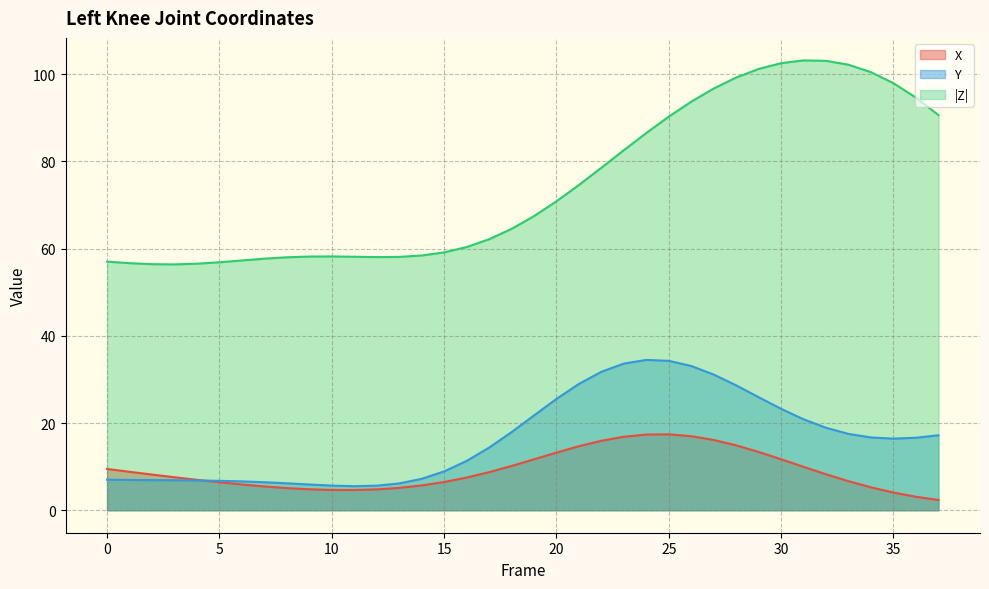

Between 9 and 23, which series saw the biggest shift?

Y